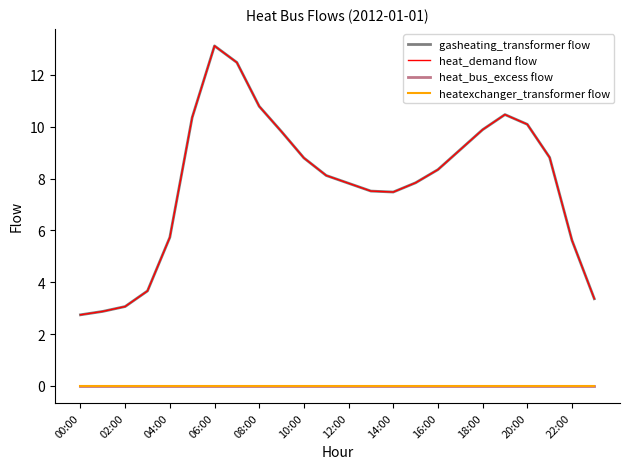

Does the chart have visible grid lines?

No